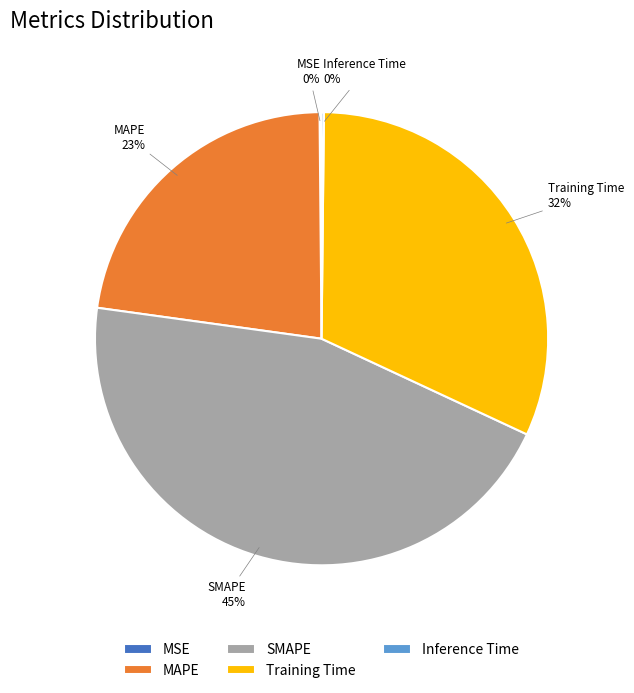

To the nearest percent, what is the average slice percentage?

20%